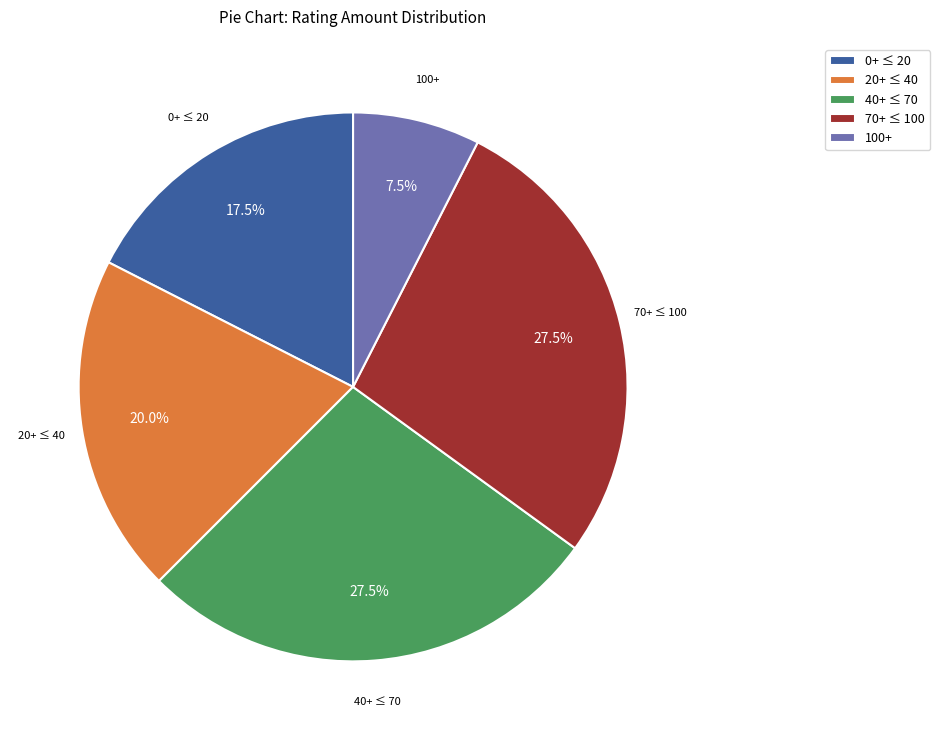

Does any single category account for the majority?

No